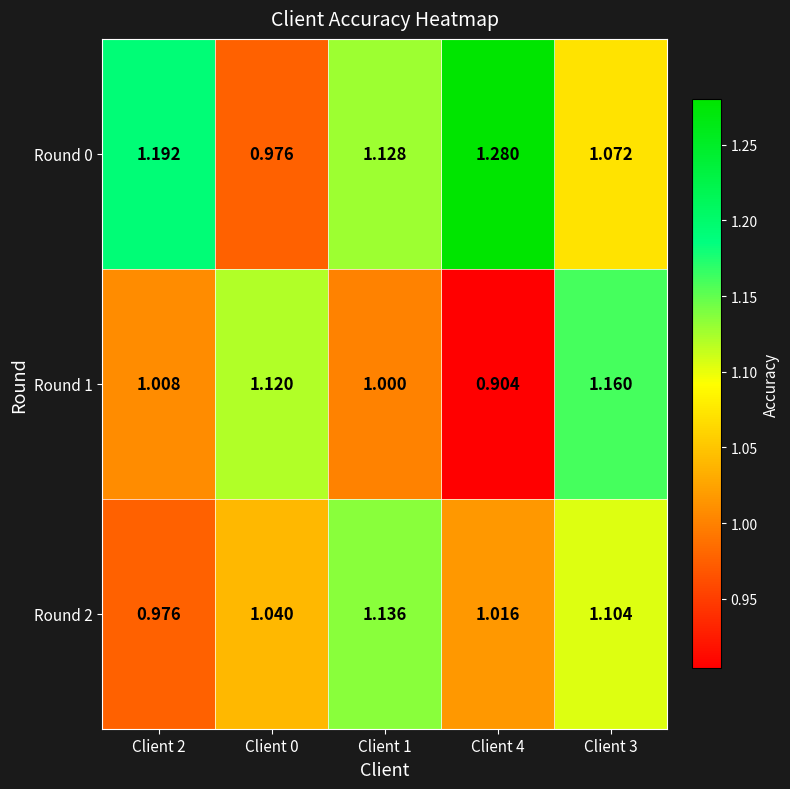

Is the value of Round 1 at Client 3 greater than the value of Round 0 at Client 4?

No